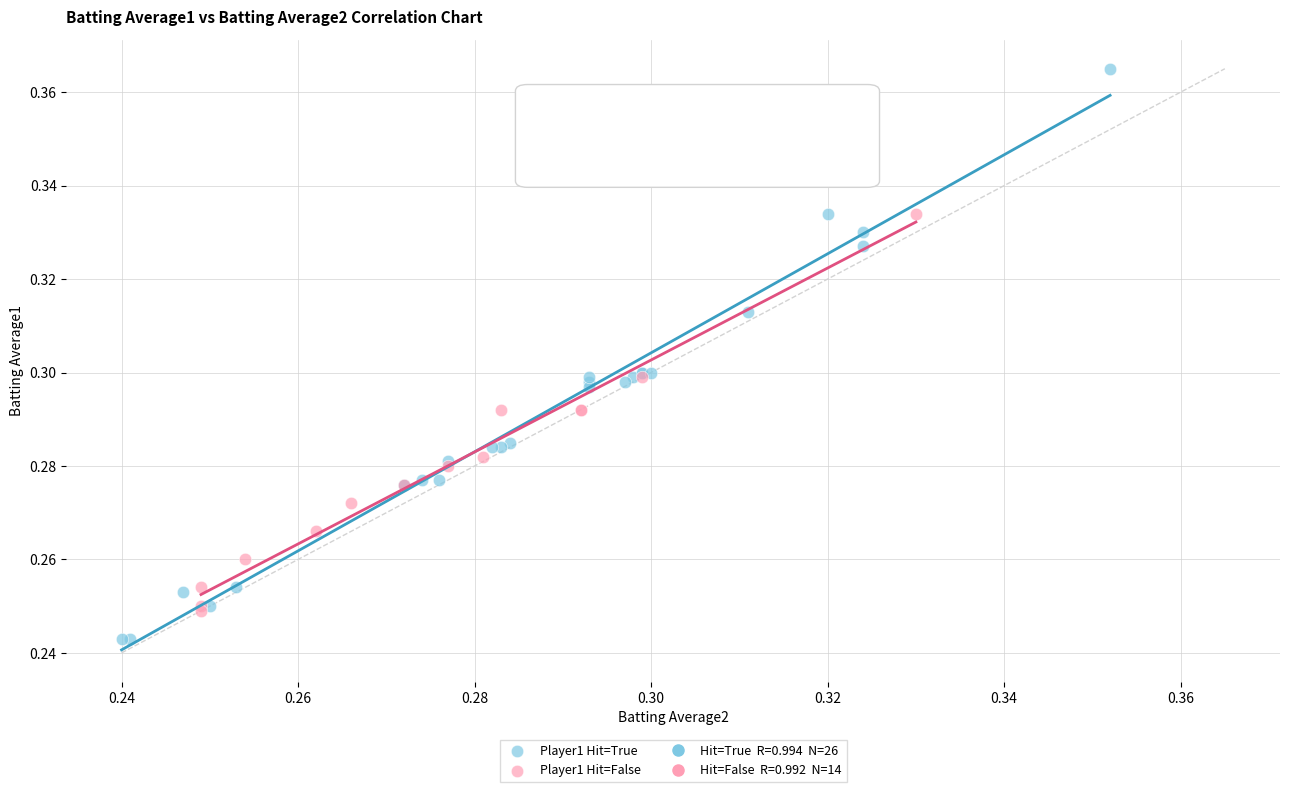

Which series reaches the maximum Y coordinate?

Player1 Hit=True